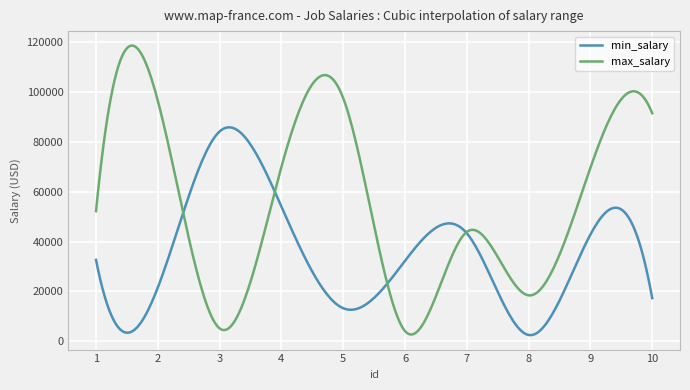

Is this an area chart (filled region under the line)?

No